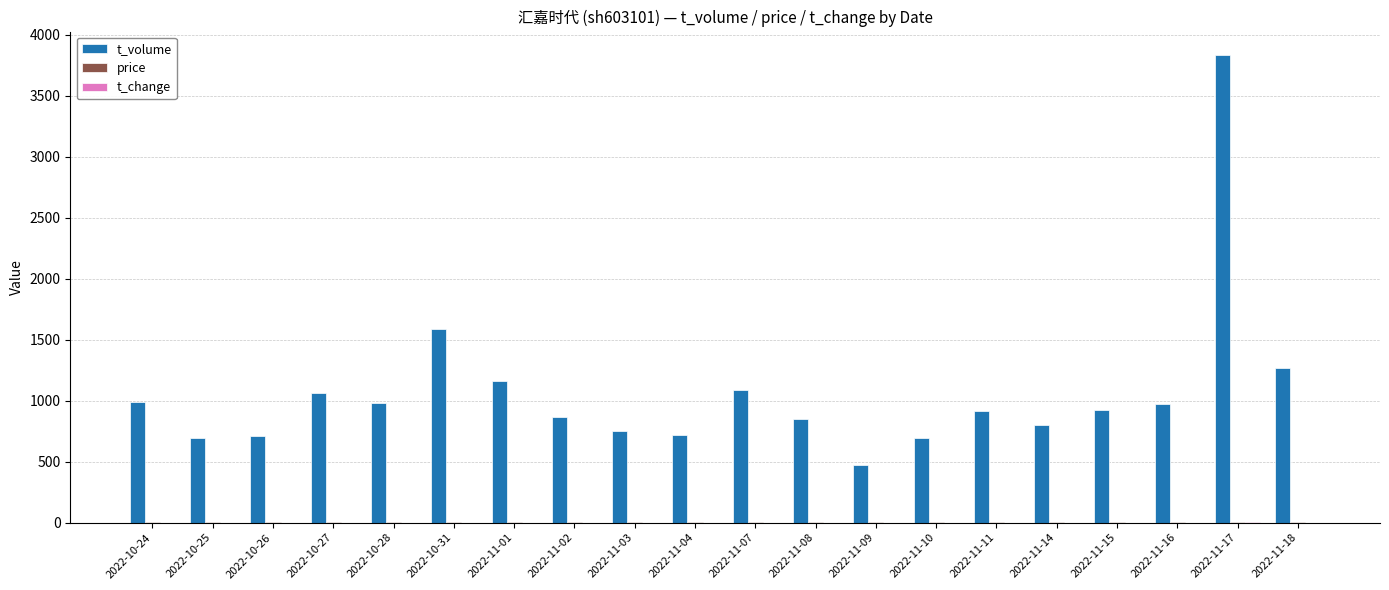

At which label is t_volume closest to 2153?

2022-10-31